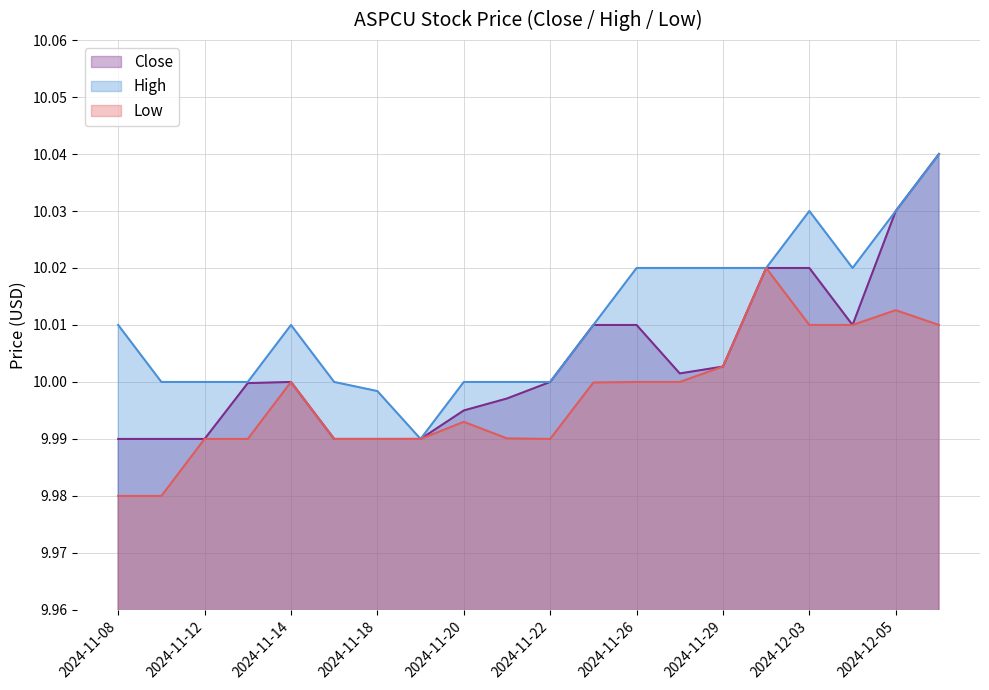

How many values in the Close series are below 10?

9